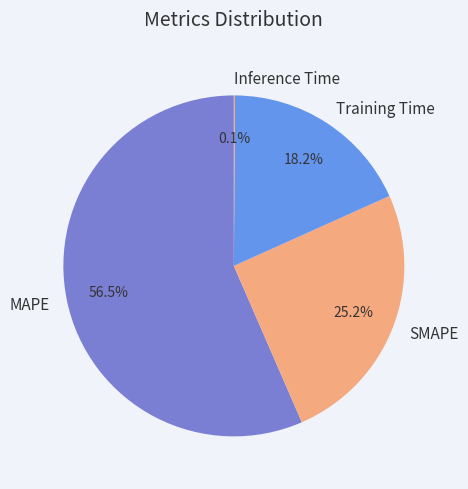

Which has a higher value, Training Time or SMAPE?

SMAPE